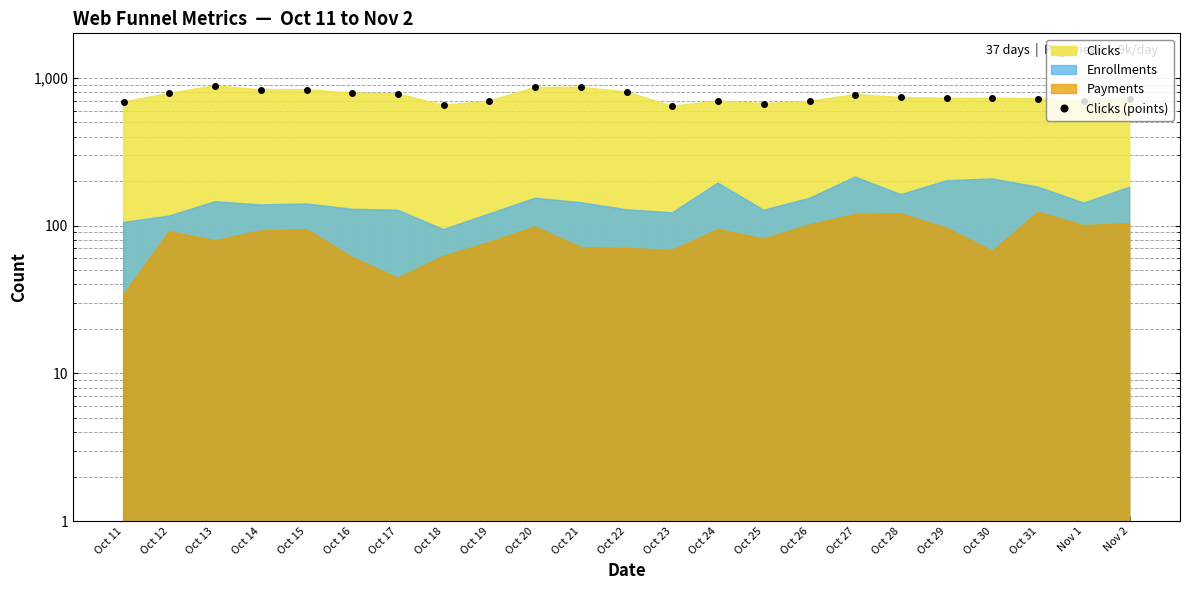

Which label corresponds to the largest value in the chart?

Oct 13